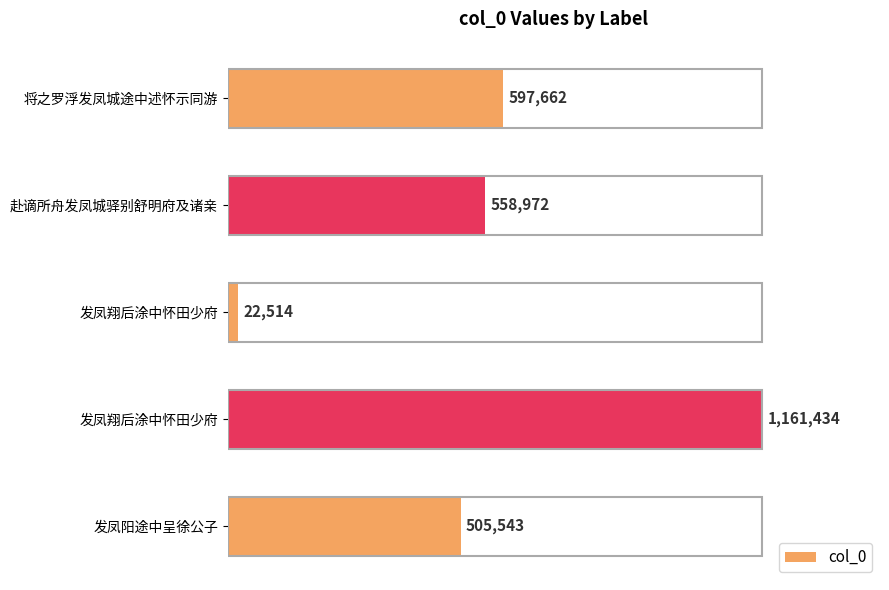

Count the number of values greater than 558972.

2